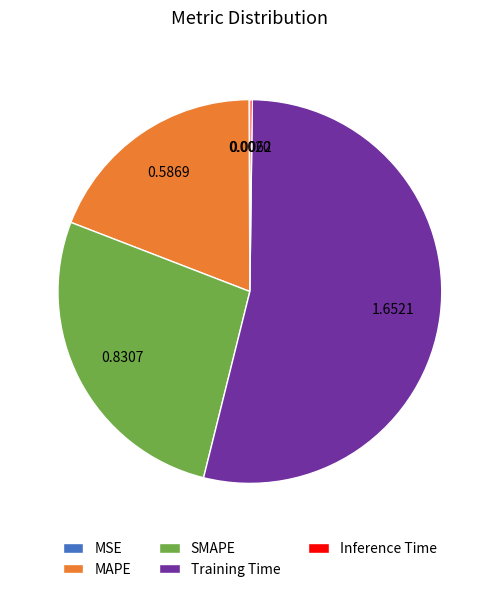

True or false: MAPE accounts for 28% of the total.

False